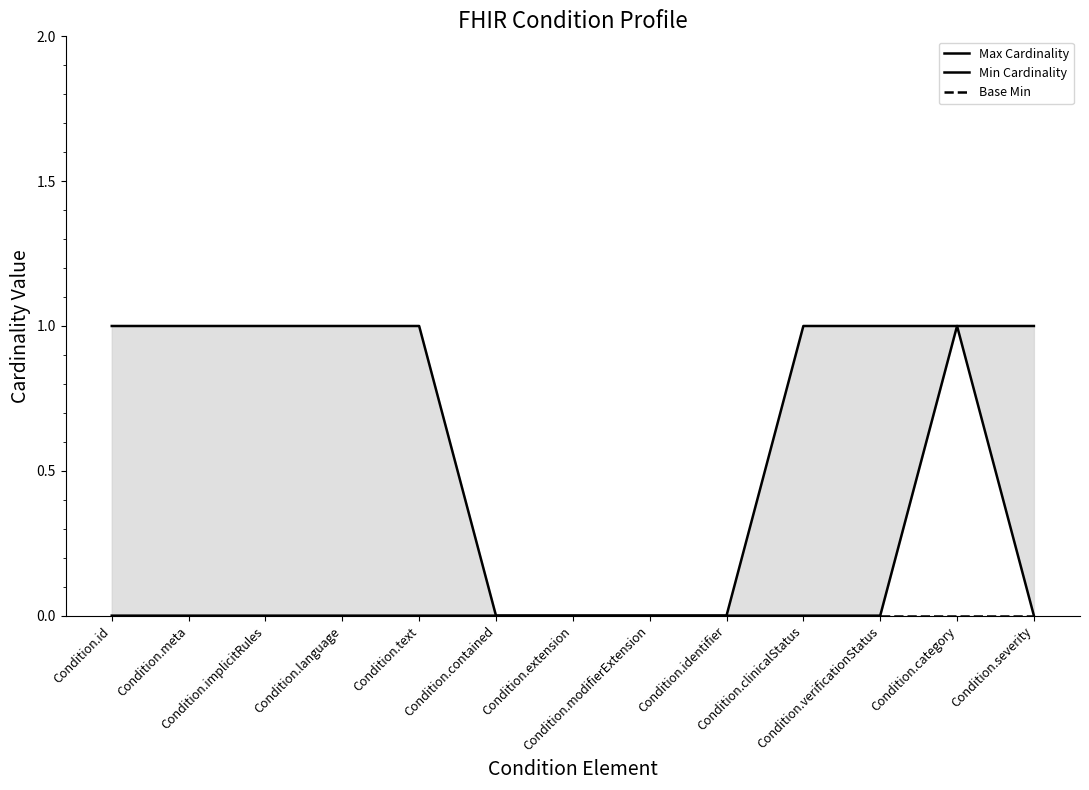

True or false: Max Cardinality and Min Cardinality intersect in this chart.

False